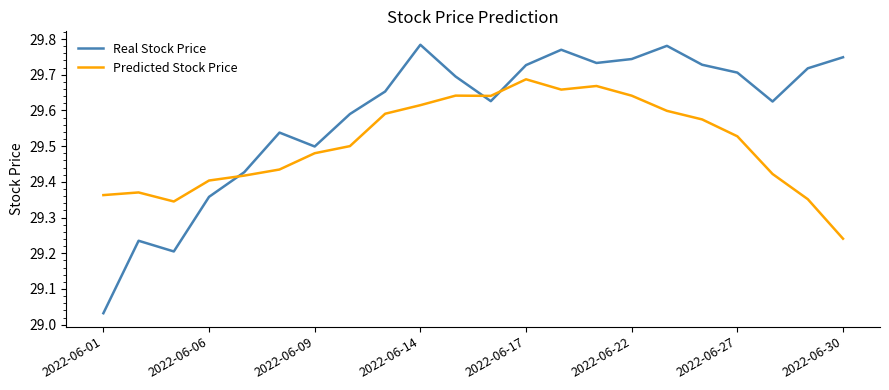

Does the chart display data point markers on the line(s)?

No